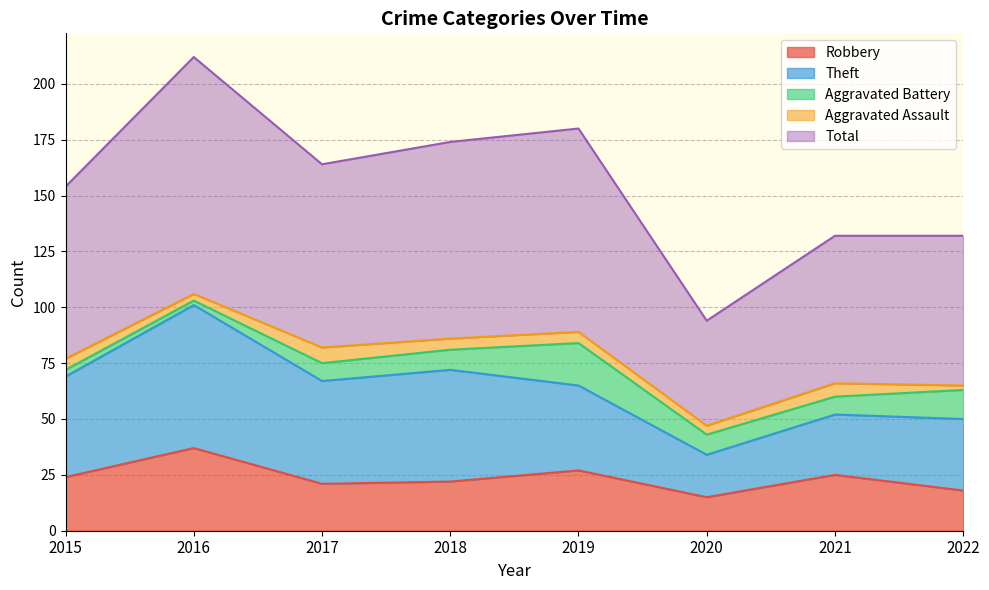

What is the difference between the maximum and minimum values in the Aggravated Battery series?

17